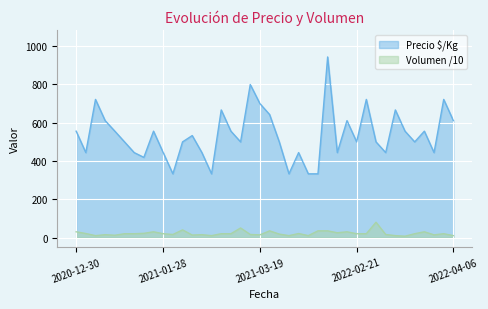

Is it true that Volumen equals 10 at 2021-04-23?

False